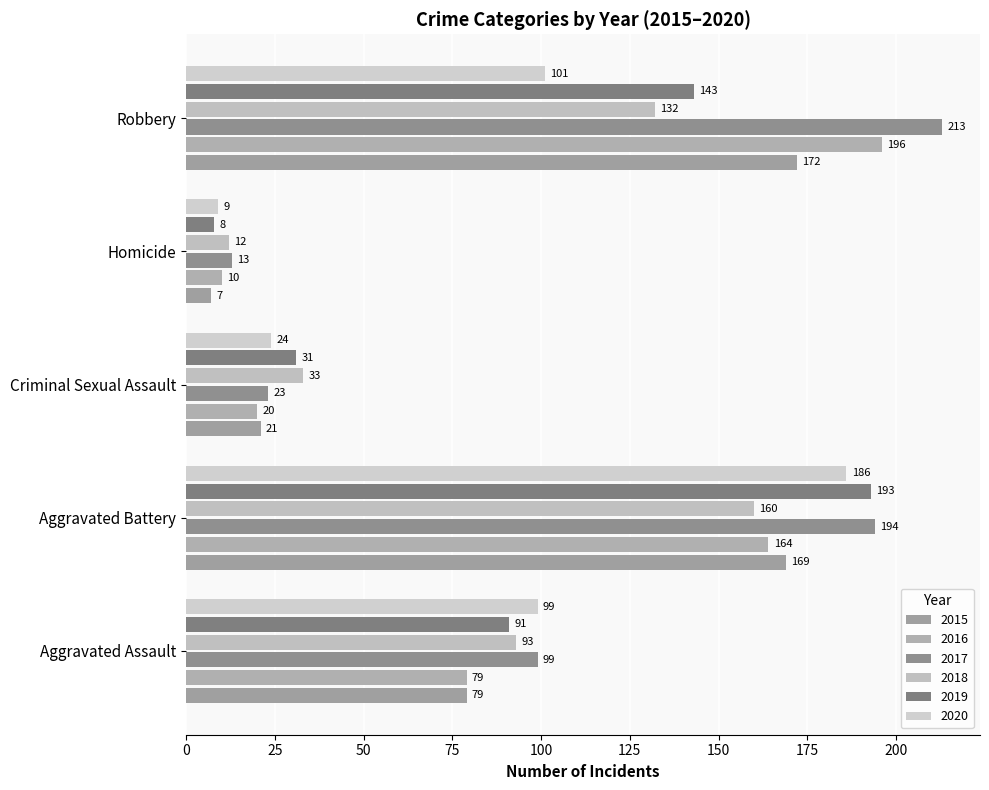

At how many categories does at least one series exceed 82?

3